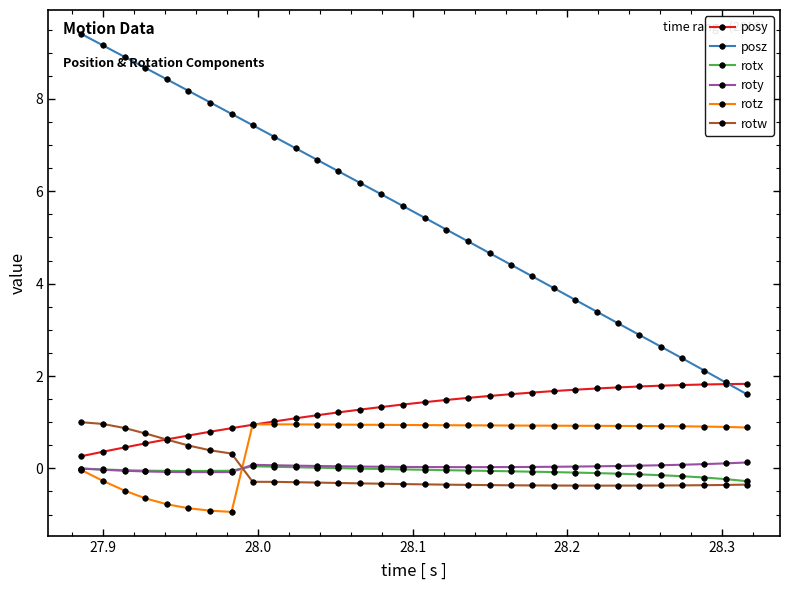

Which series has the largest total across all categories?

posz